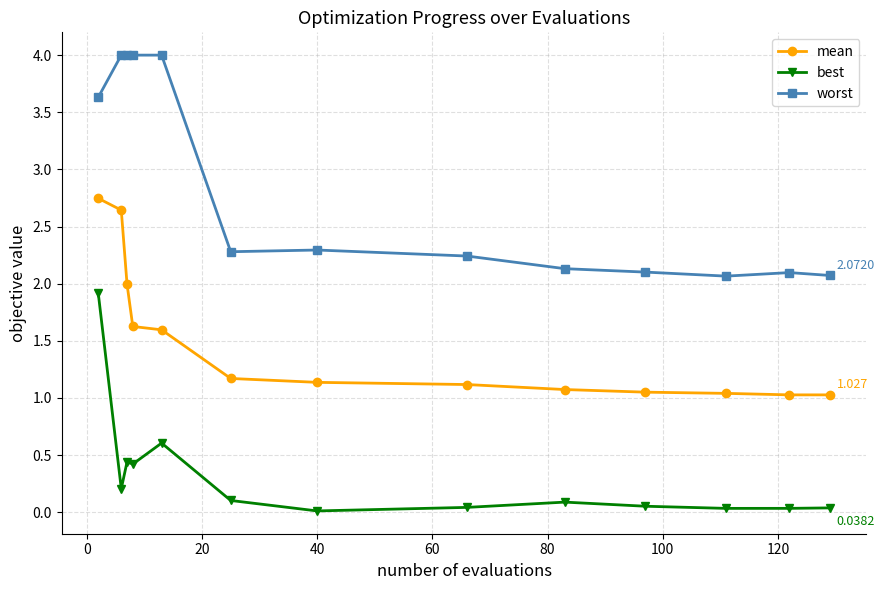

List the series in order of their overall mean, lowest first.

best, mean, worst